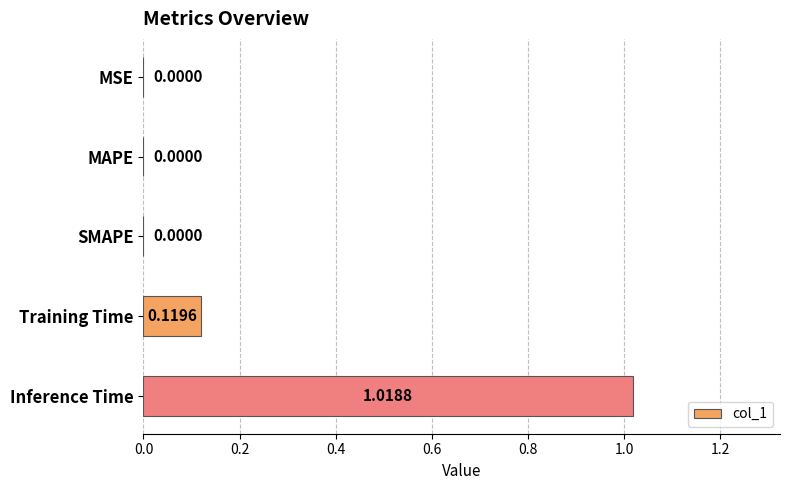

What is the sum of all values?

1.1